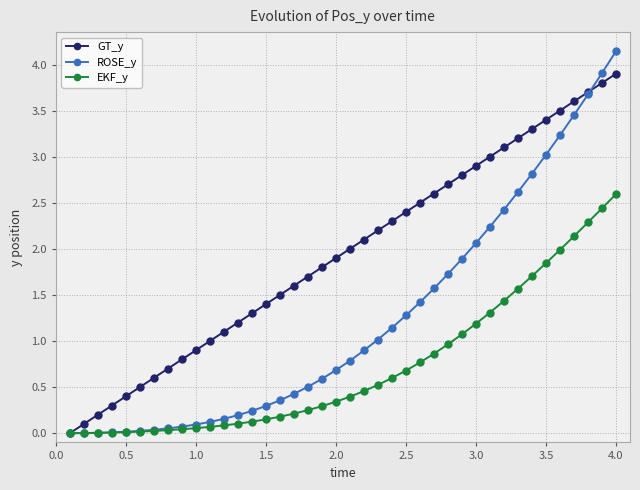

Is this an area chart (filled region under the line)?

No